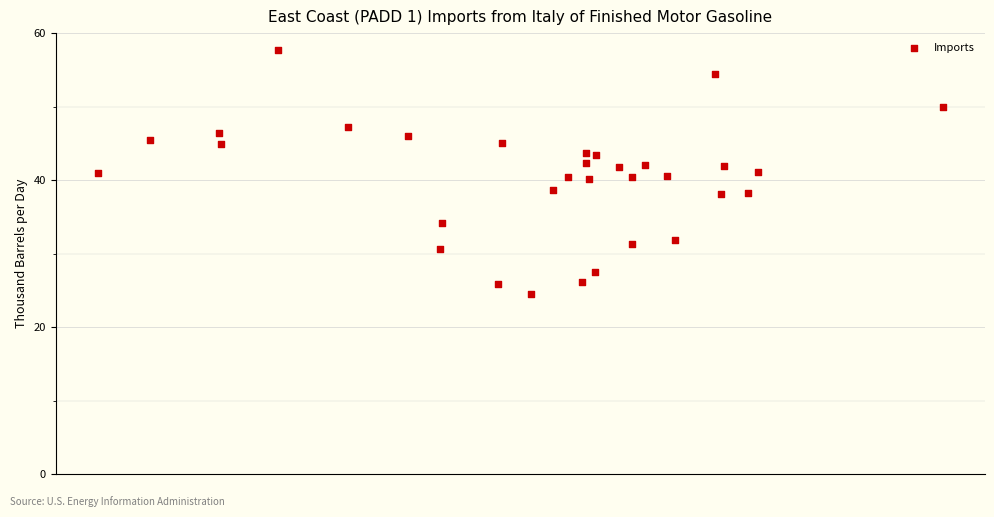

What is the range of Y values (max minus min)?

33.2